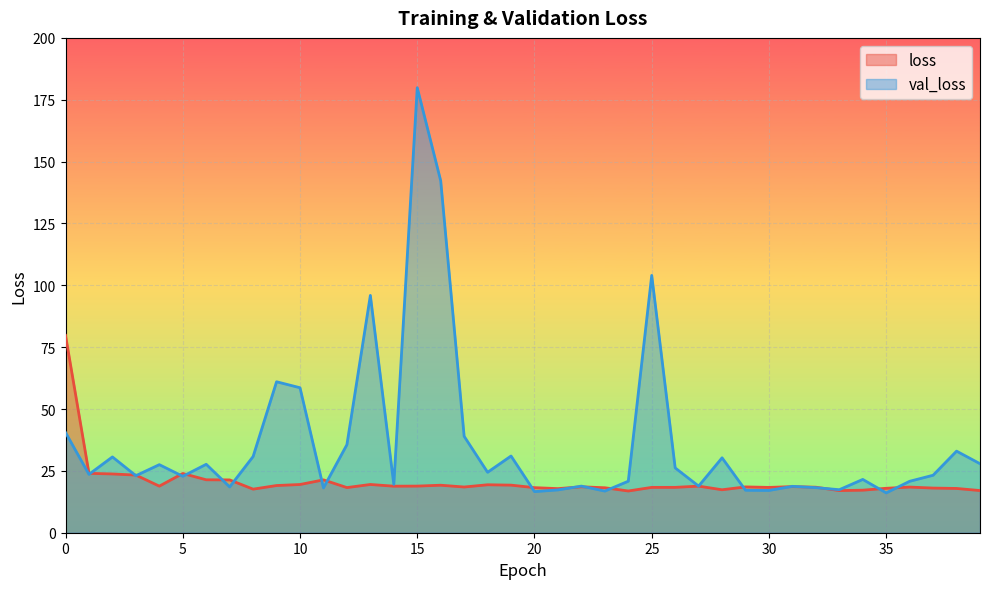

Reading right to left, list all the values displayed in this chart.

loss: 39=17.0	38=17.9	37=18.0	36=18.5	35=18.0	34=17.2	33=17.0	32=18.4	31=18.6	30=18.3	29=18.5	28=17.4	27=18.8	26=18.3	25=18.3	24=16.9	23=18.2	22=18.6	21=17.8	20=18.2	19=19.2	18=19.4	17=18.5	16=19.2	15=18.8	14=18.8	13=19.5	12=18.2	11=21.4	10=19.5	9=19.1	8=17.6	7=21.3	6=21.4	5=23.9	4=18.8	3=23.3	2=23.8	1=24.0	0=79.8
val_loss: 39=27.9	38=33.0	37=23.2	36=20.8	35=16.1	34=21.5	33=17.4	32=18.2	31=18.7	30=17.1	29=17.2	28=30.3	27=18.8	26=26.2	25=104.0	24=20.8	23=16.8	22=18.8	21=17.3	20=16.6	19=31.0	18=24.4	17=39.0	16=142.2	15=179.9	14=19.6	13=95.9	12=35.6	11=18.1	10=58.6	9=61.0	8=30.8	7=18.5	6=27.7	5=22.8	4=27.5	3=23.1	2=30.6	1=23.6	0=40.5